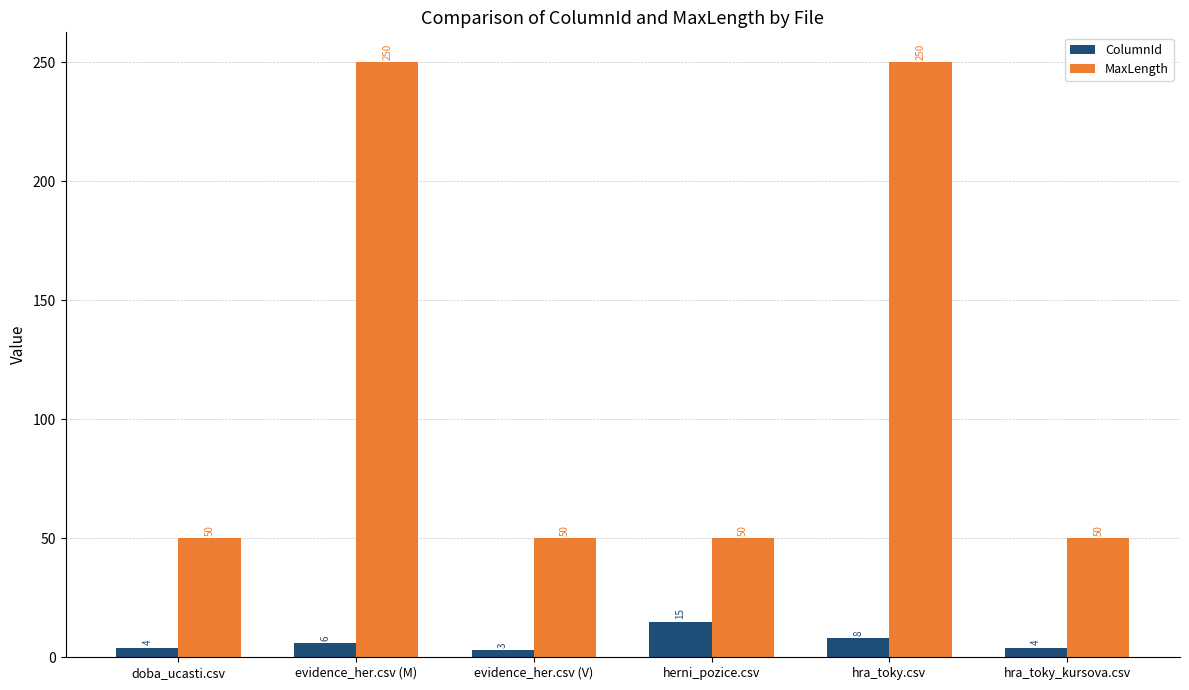

How many series are shown in this chart?

2